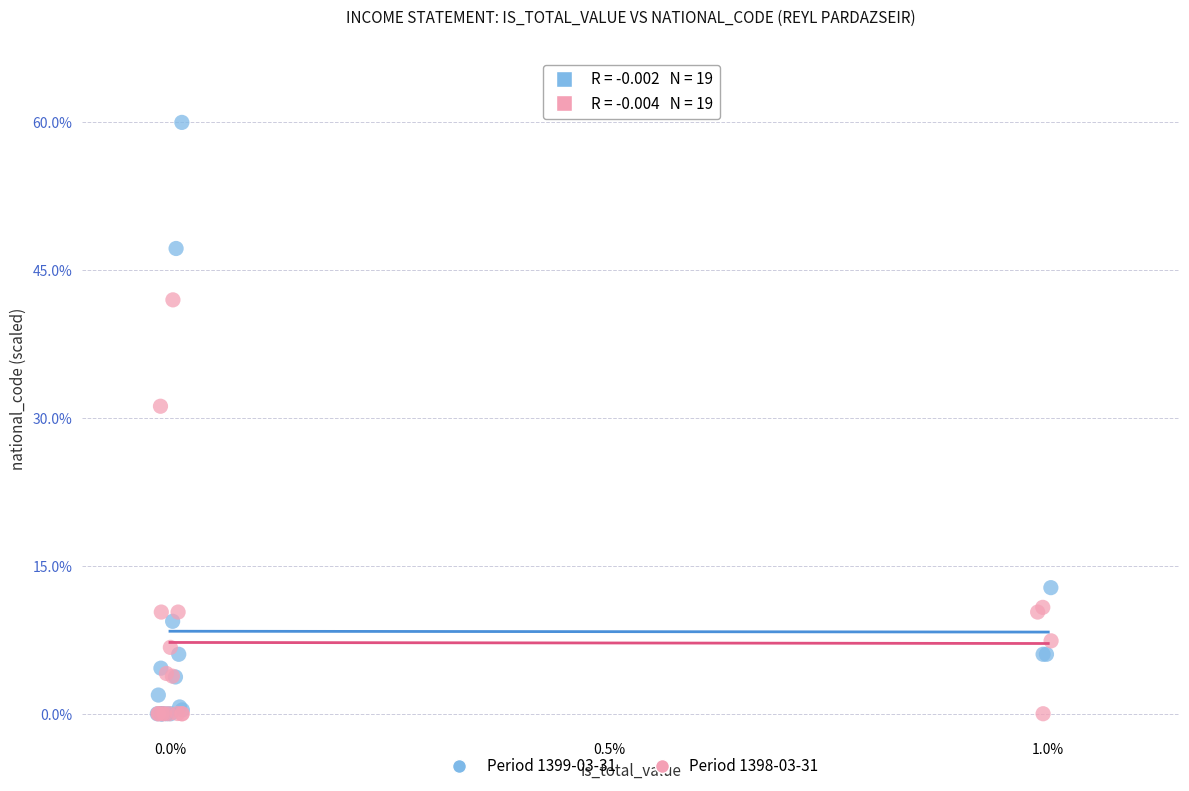

Which series contains the highest Y value?

Period 1399-03-31